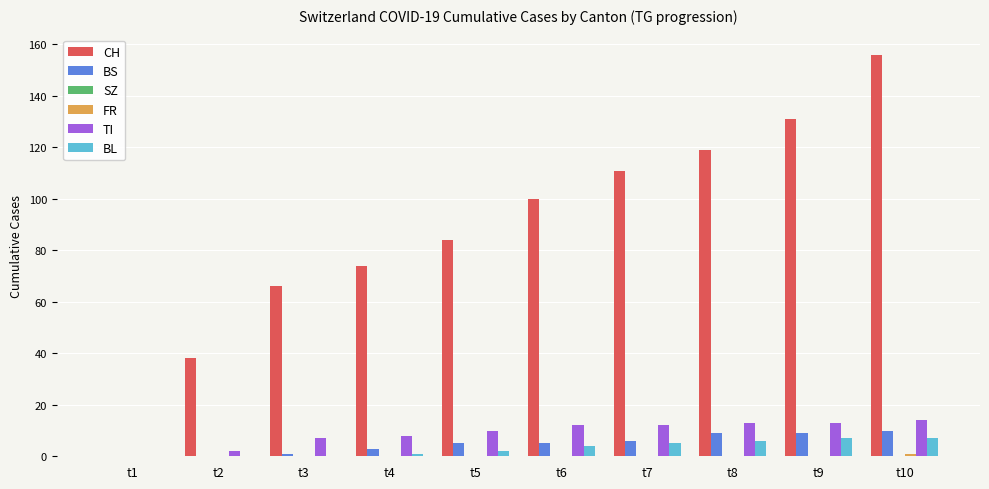

How many groups of bars are there?

10